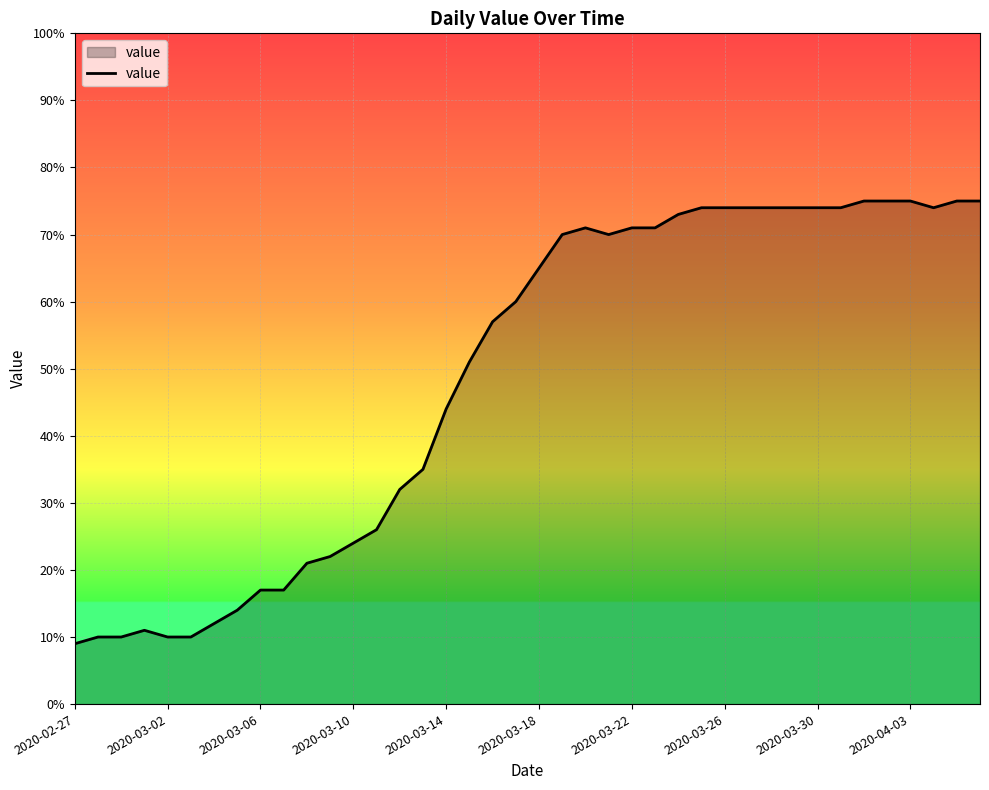

How many values are below 65?

20